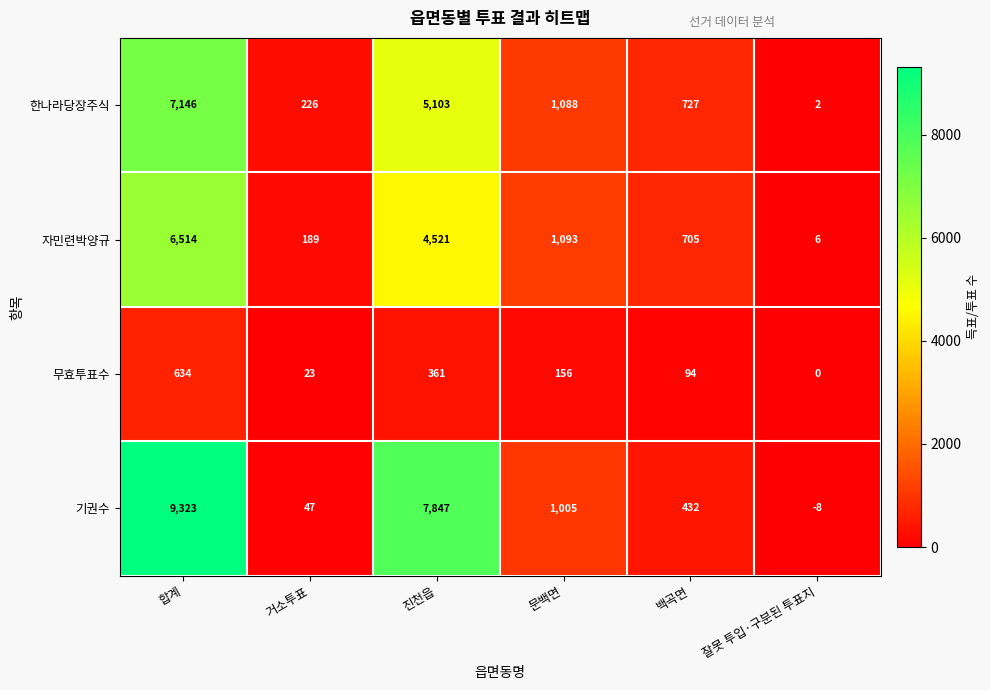

What is the difference between the 한나라당장주식 values at 백곡면 and 거소투표?

501